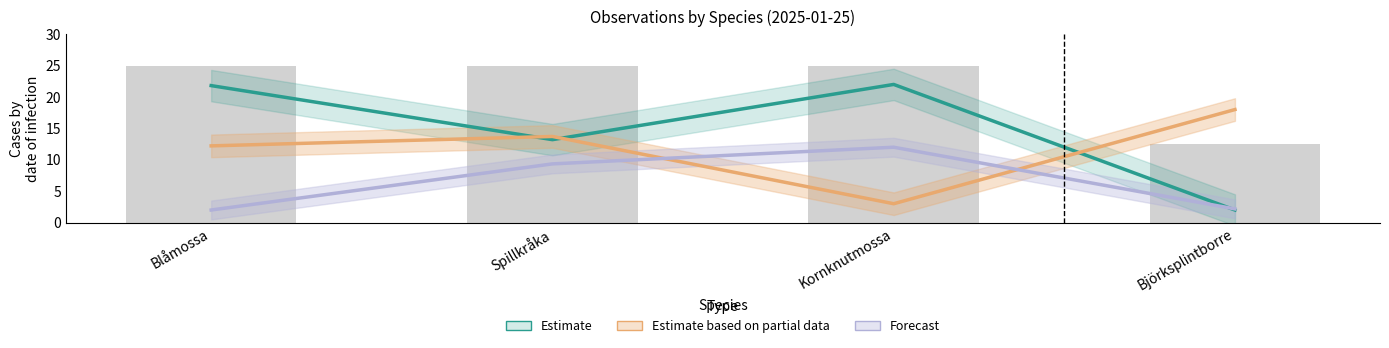

At which label does Estimate based on partial data (Ost) first exceed 13?

Spillkråka